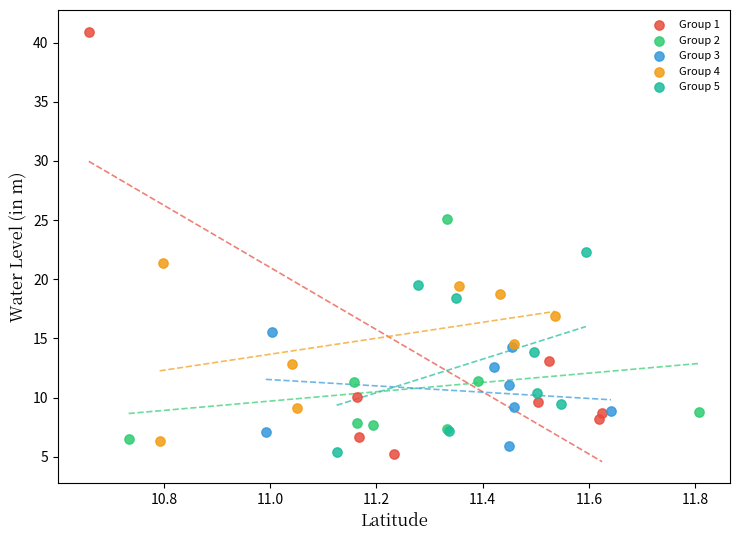

Which series contains the highest Y value?

Group 1